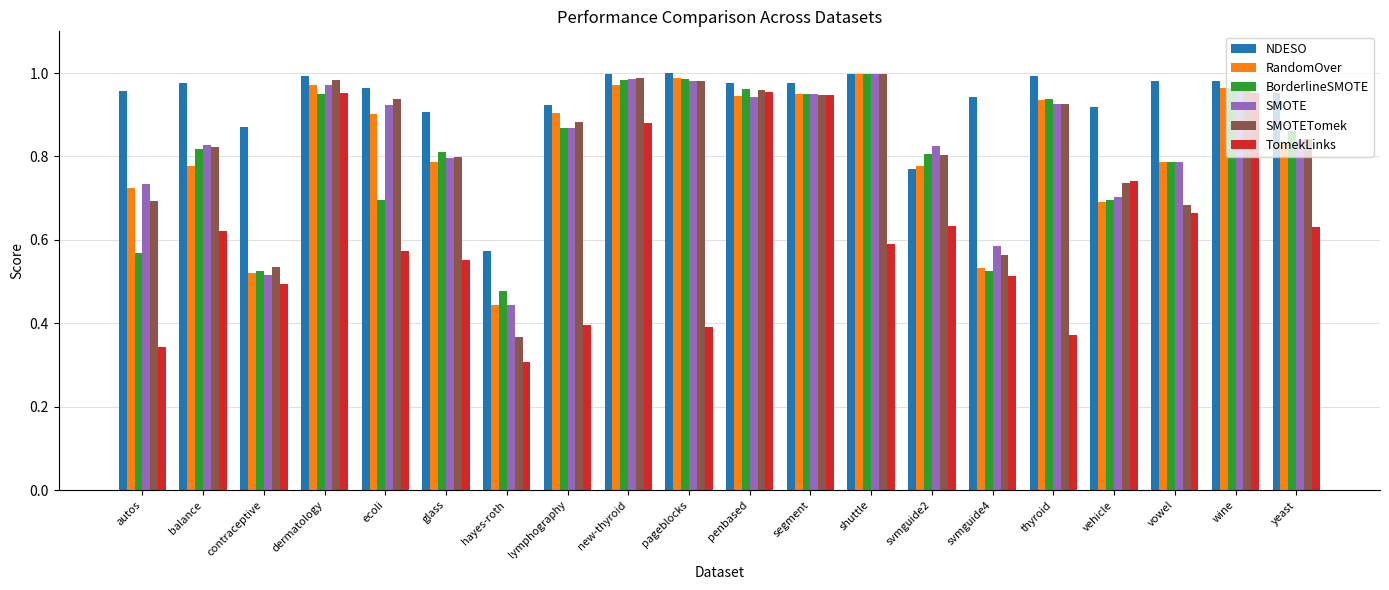

Where is TomekLinks nearest to the value 0?

hayes-roth